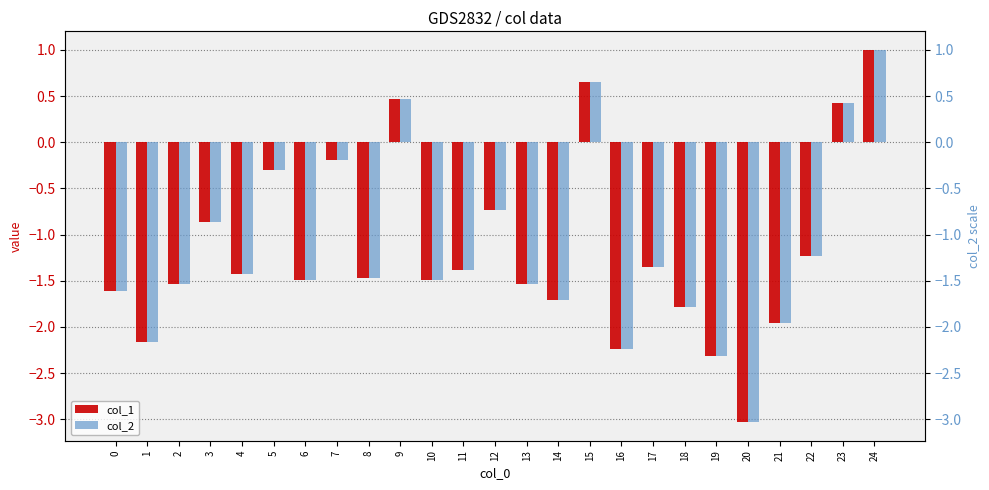

Rank the series by their average value, from lowest to highest.

col_2, col_1